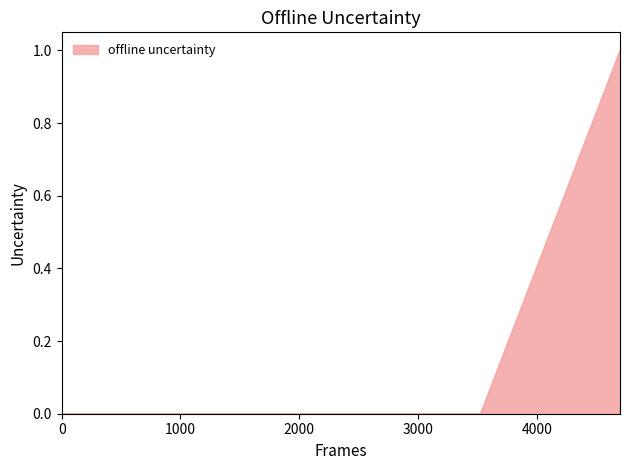

True or false: the data has more than 2 interior local peaks.

False